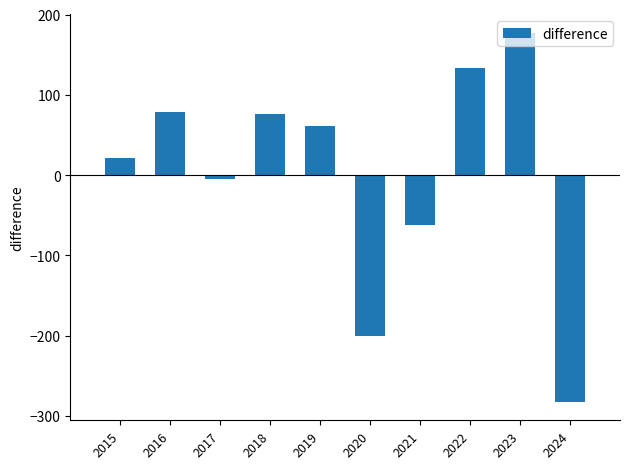

True or false: the data shows -4.4 at 2017.

True